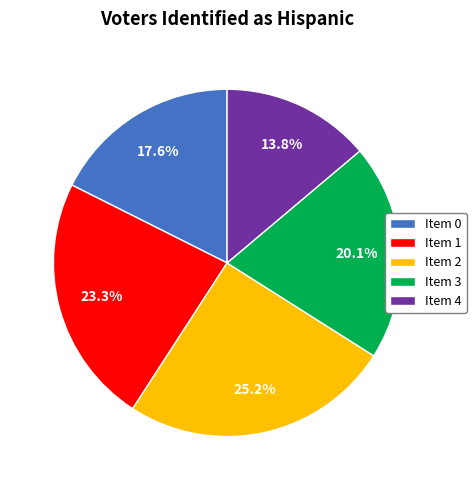

Which has a higher value, Item 2 or Item 0?

Item 2